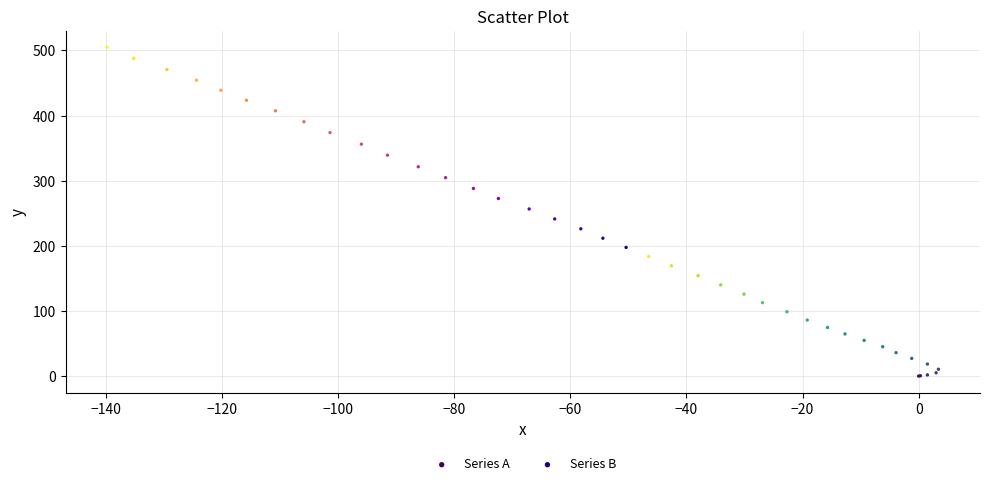

Which series has the largest Y range (max minus min)?

Series B